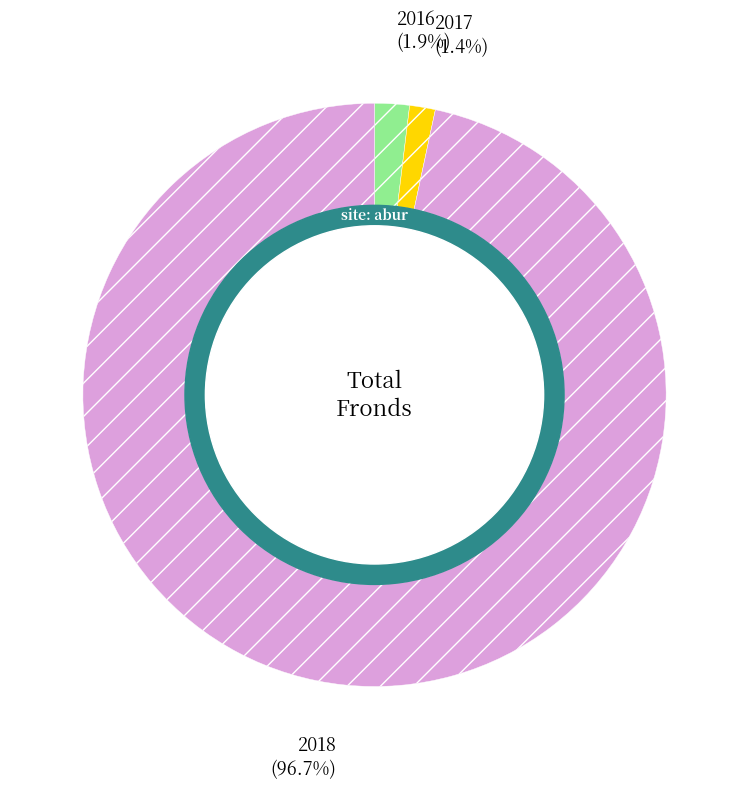

Does any single category account for the majority?

Yes